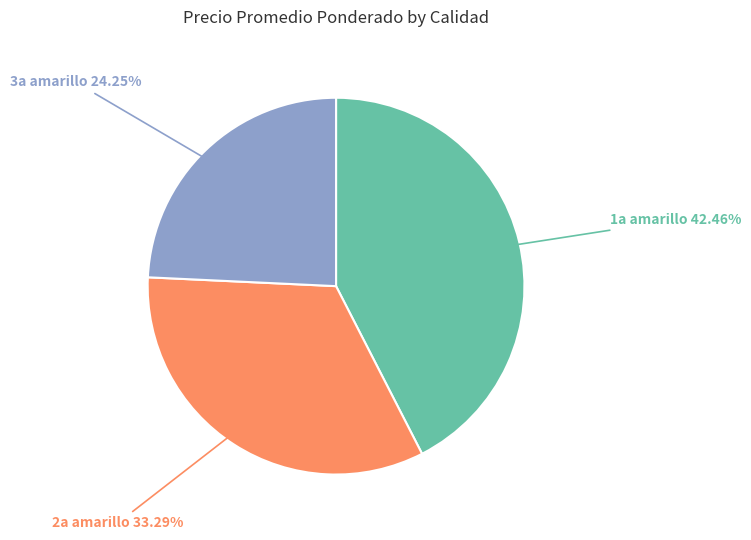

Is there any slice that represents more than half of the pie?

No